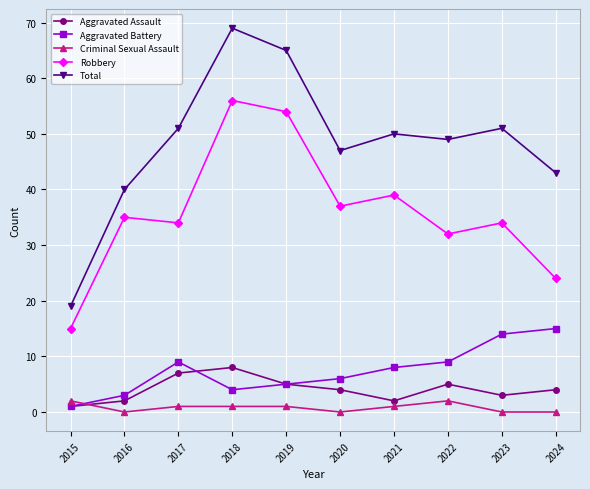

What are all the series names shown in the legend?

Aggravated Assault, Aggravated Battery, Criminal Sexual Assault, Robbery, Total